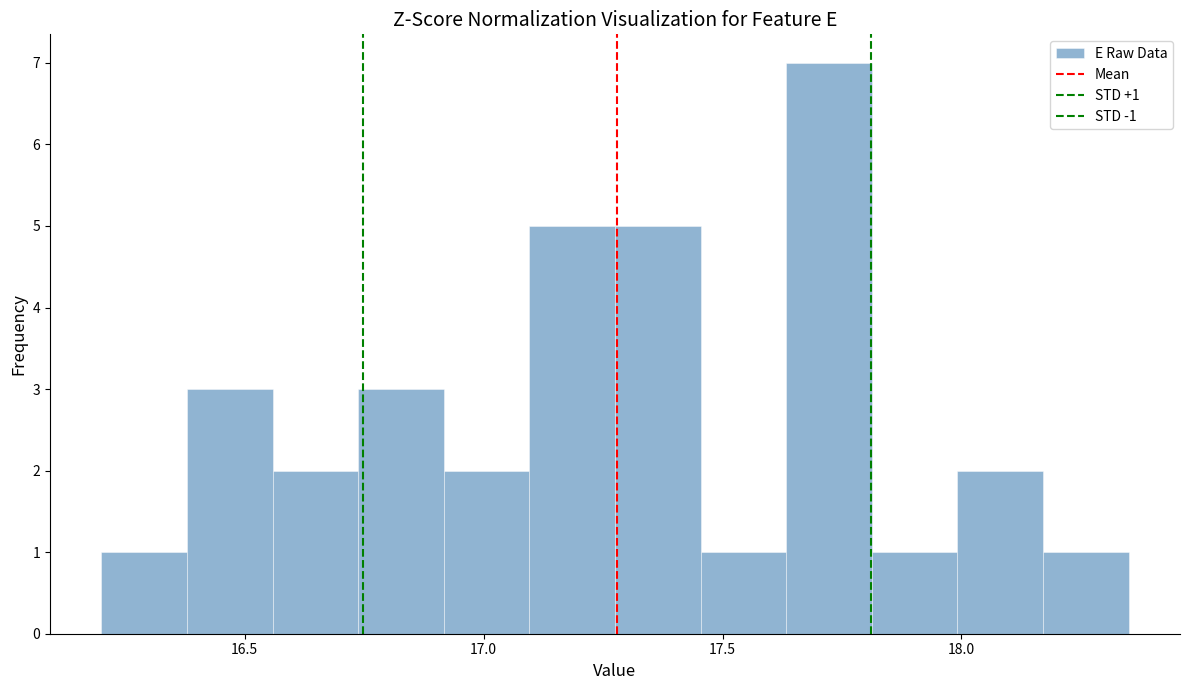

Read against the x-axis, roughly where is the centre of the tallest bar?

17.70